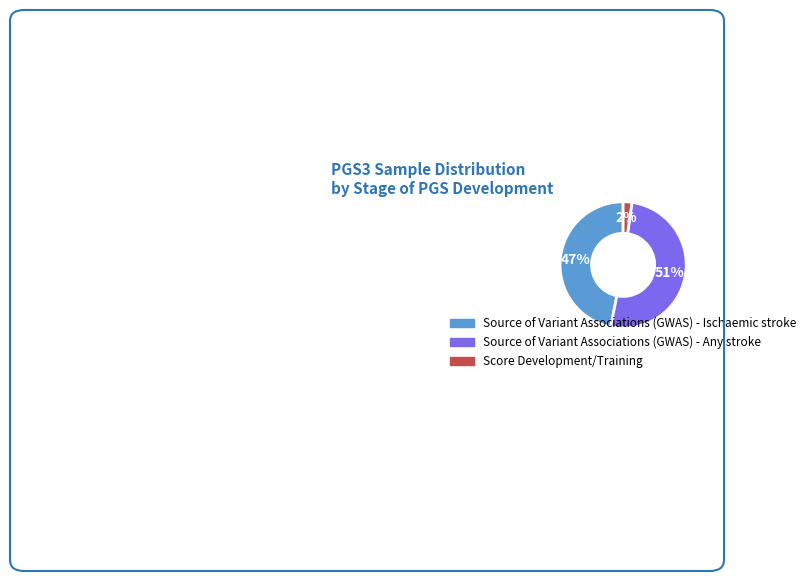

True or false: Source of Variant Associations (GWAS) - Ischaemic stroke accounts for 47% of the total.

True